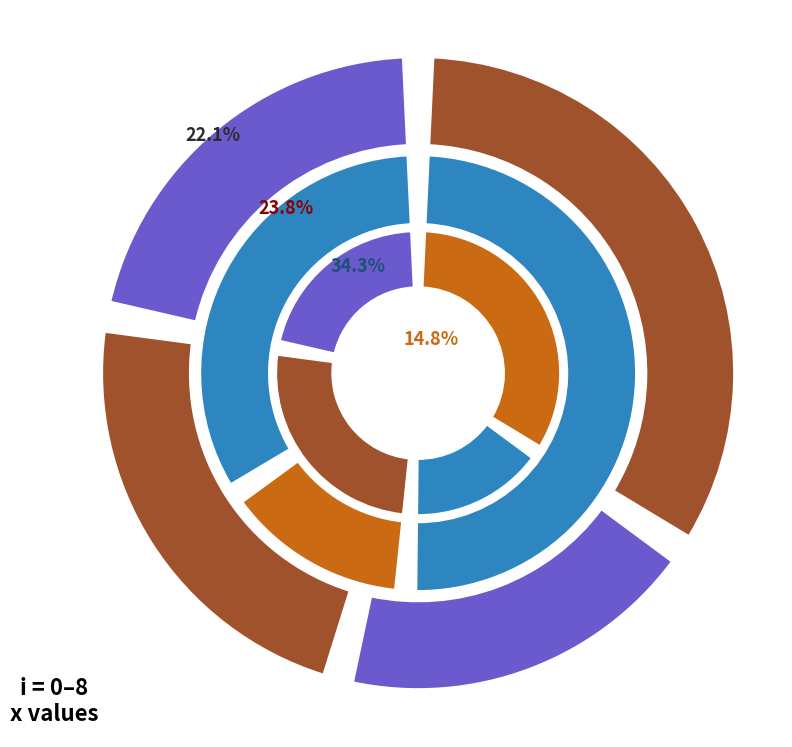

What is the change in value from 1 to 7?

+1.2